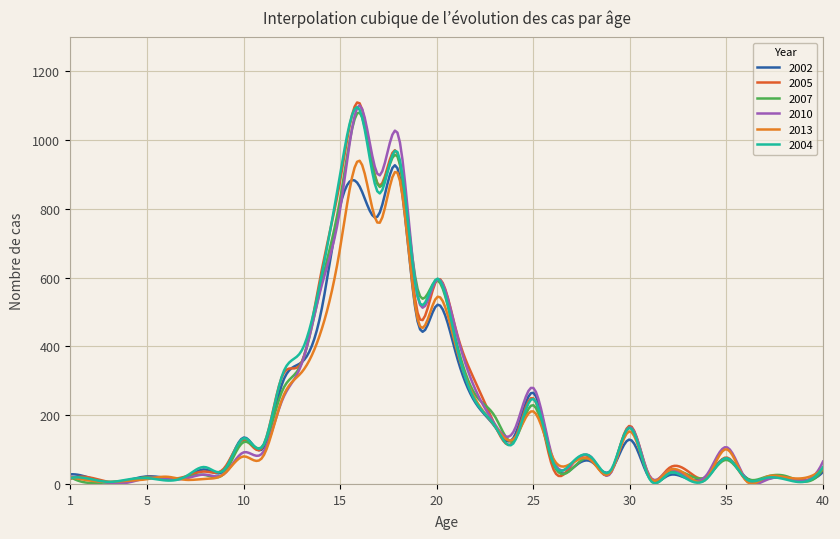

Is this an area chart (filled region under the line)?

No